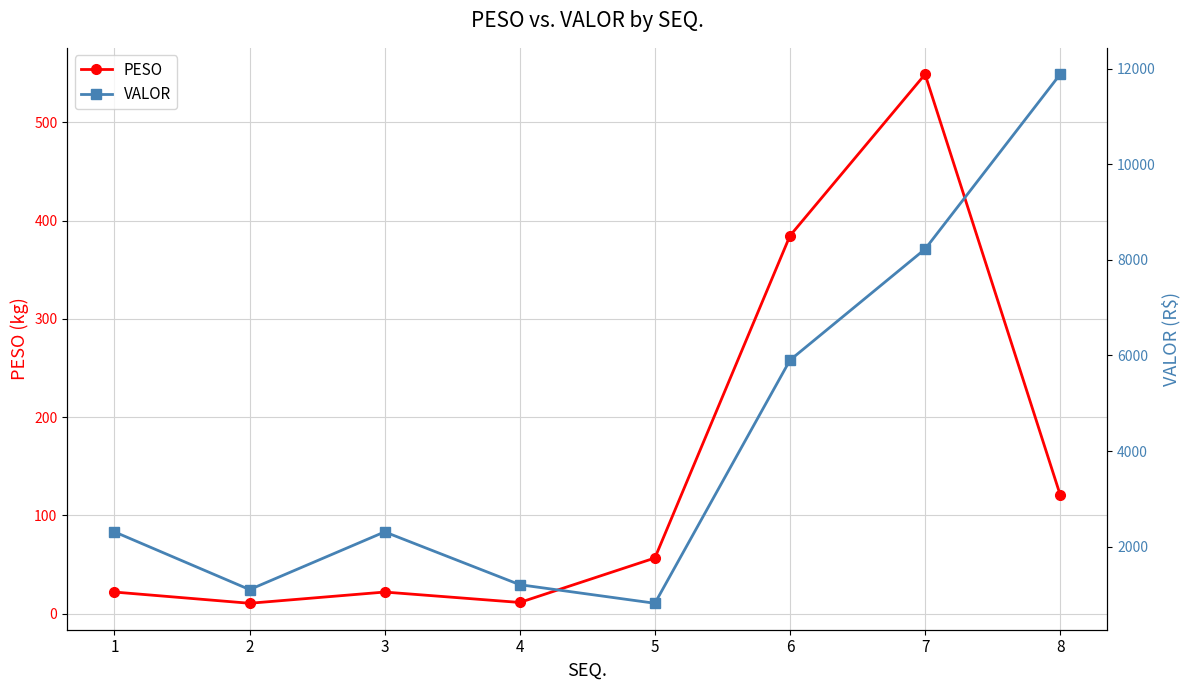

What is the sum of the VALOR values at 8 and 7?

20104.2